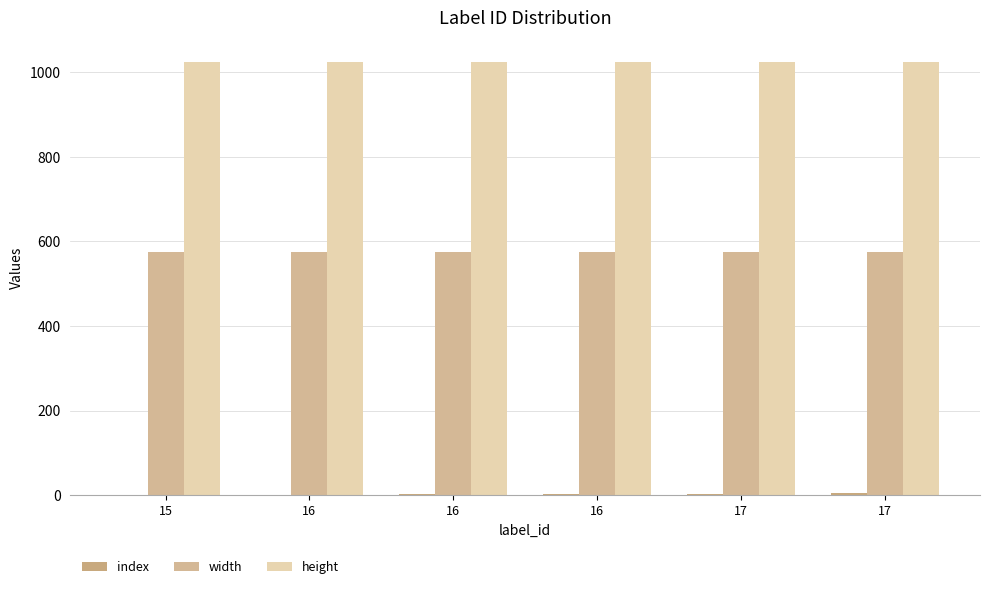

Are the bars grouped side by side (vs. stacked)?

Yes